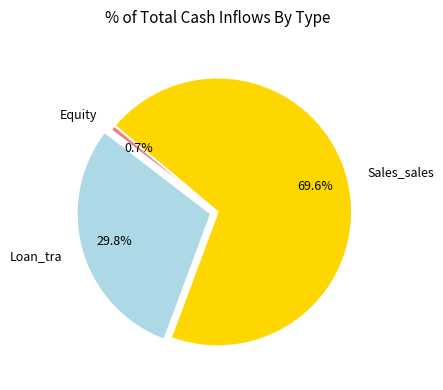

Between Sales_sales and Loan_tra, which is larger?

Sales_sales